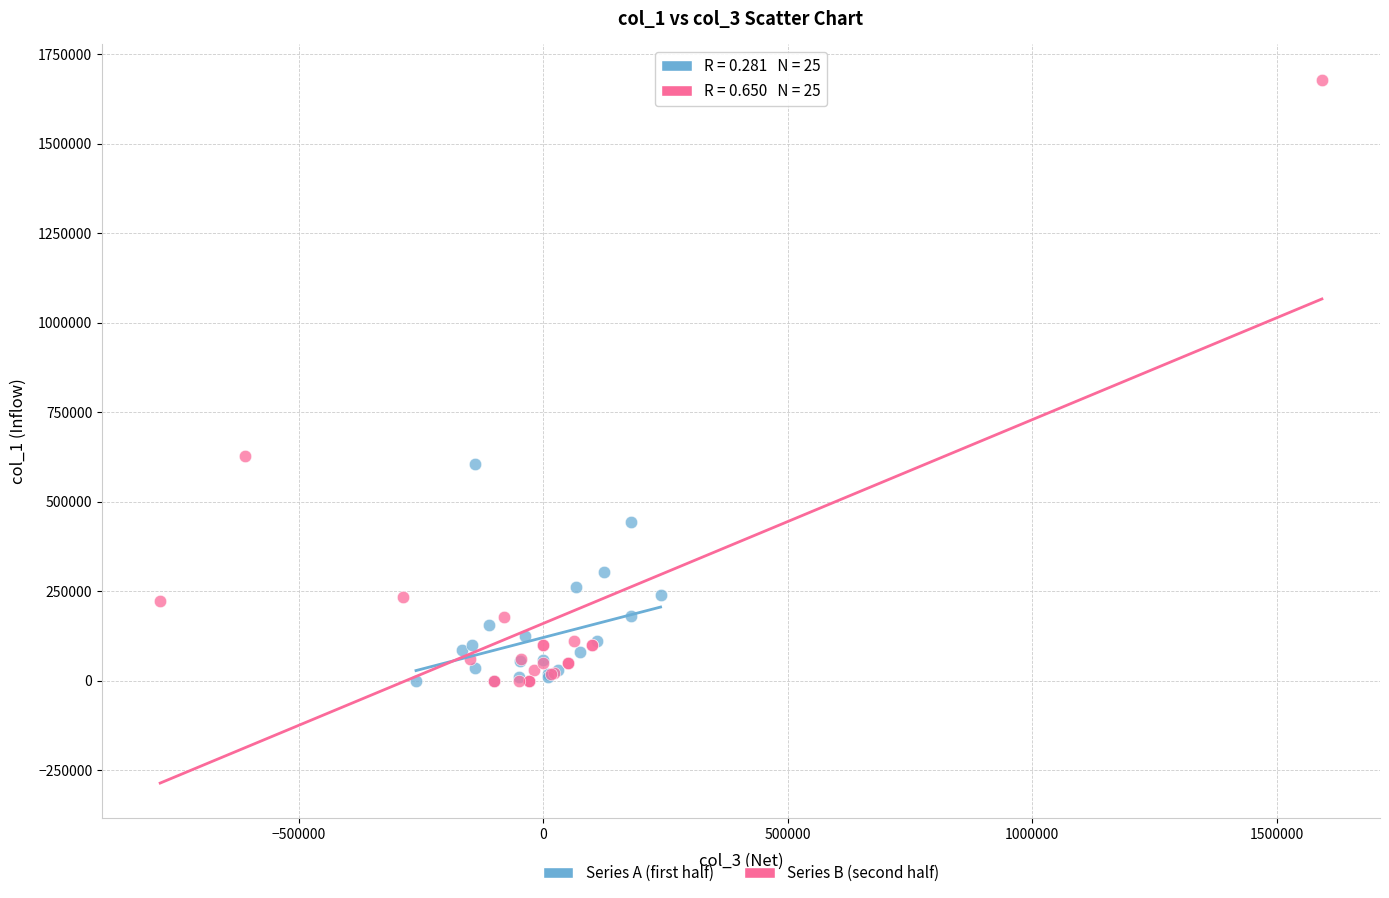

Which series has the largest Y range (max minus min)?

Series B (second half)